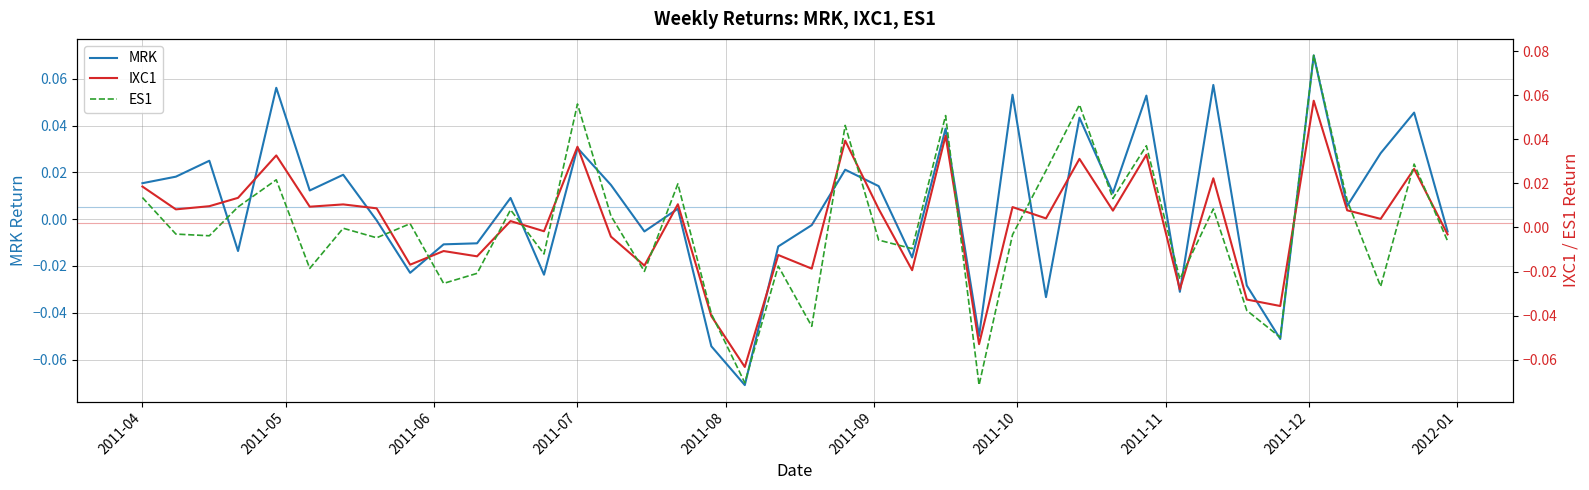

What are all the series names shown in the legend?

MRK, IXC1, ES1